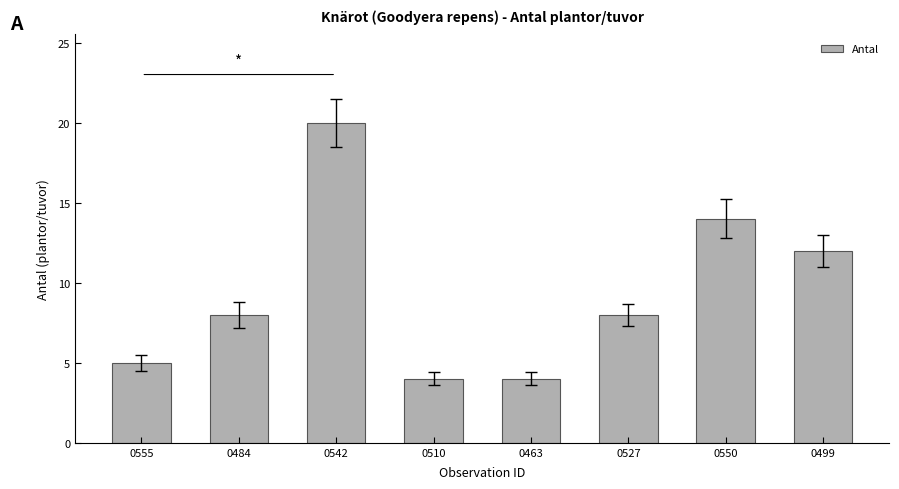

Approximately how many times larger is the value at 0527 compared to 0463?

2.0